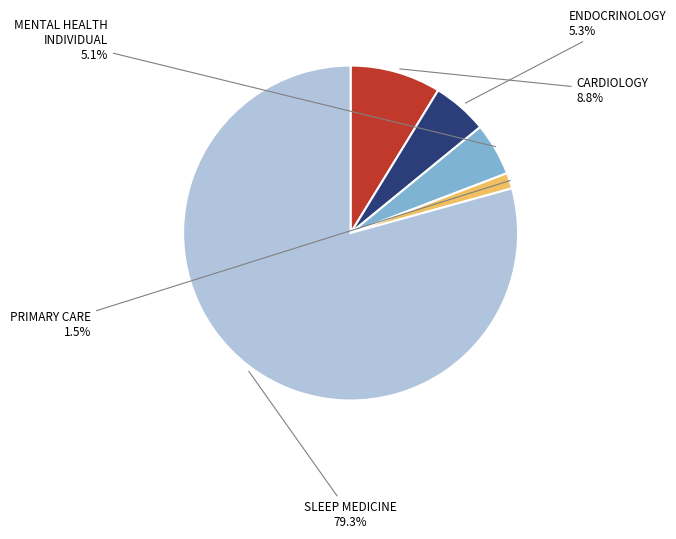

Is there any slice that represents more than half of the pie?

Yes